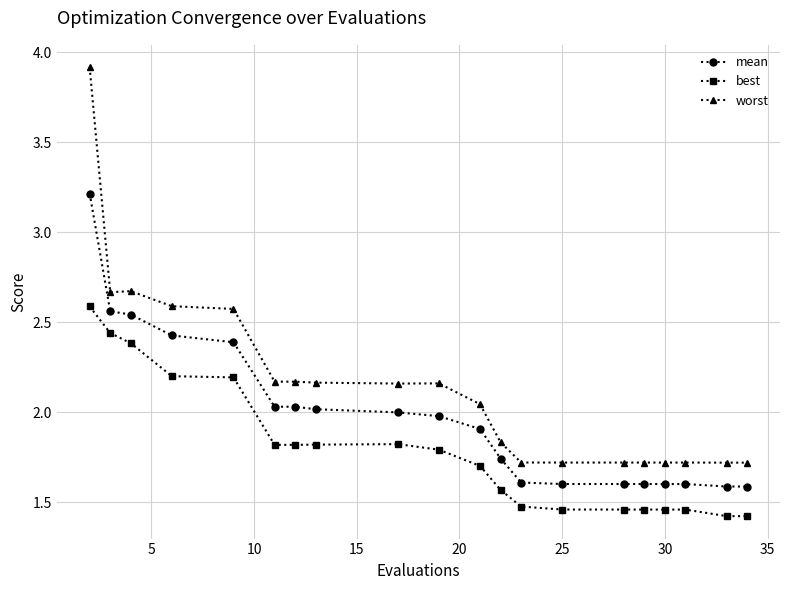

What is the sum of all worst values?

42.9